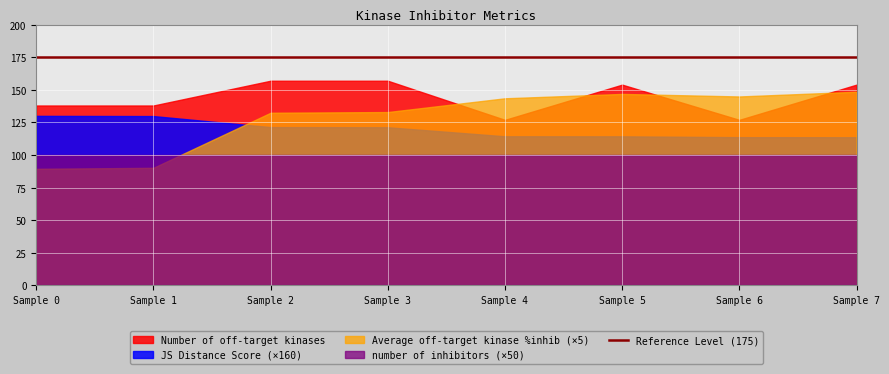

Which series ends up on top after the final intersection of Average off-target kinase %inhib (×5) and number of inhibitors (×50)?

Average off-target kinase %inhib (×5)